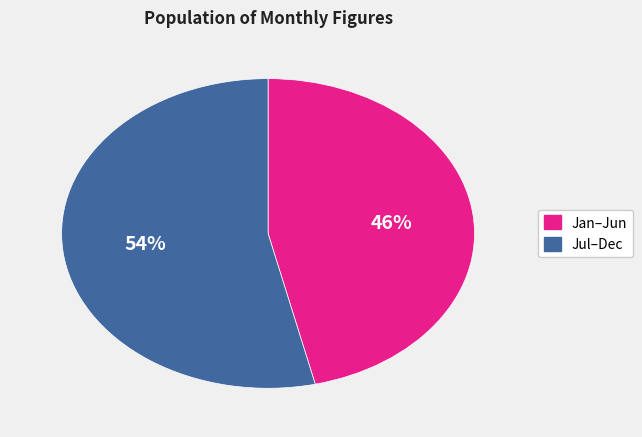

Is there a majority slice in this chart?

Yes